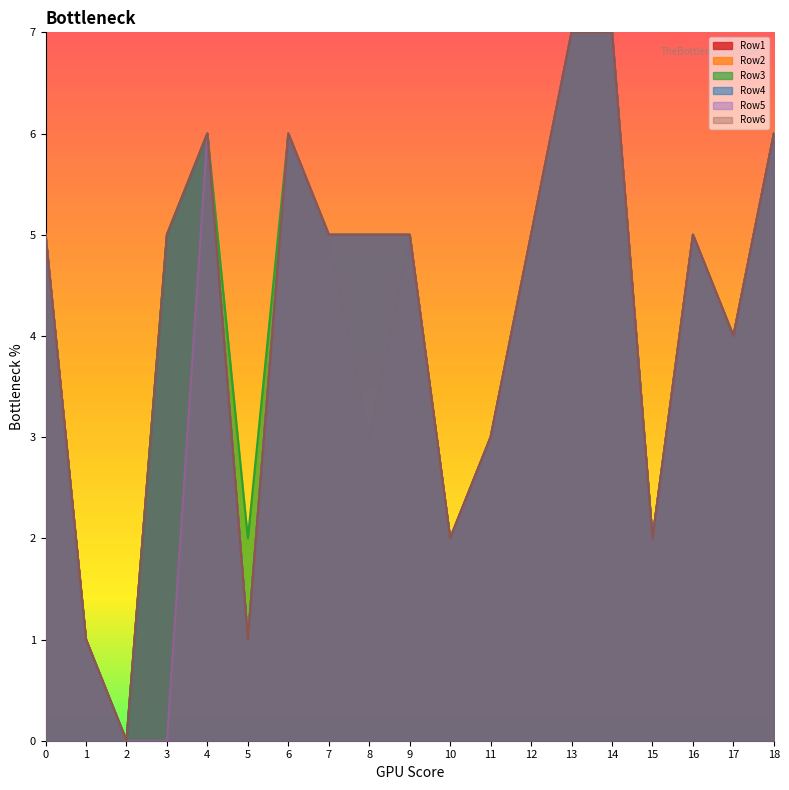

The value of Row1 at 3 is 5. True or false?

True